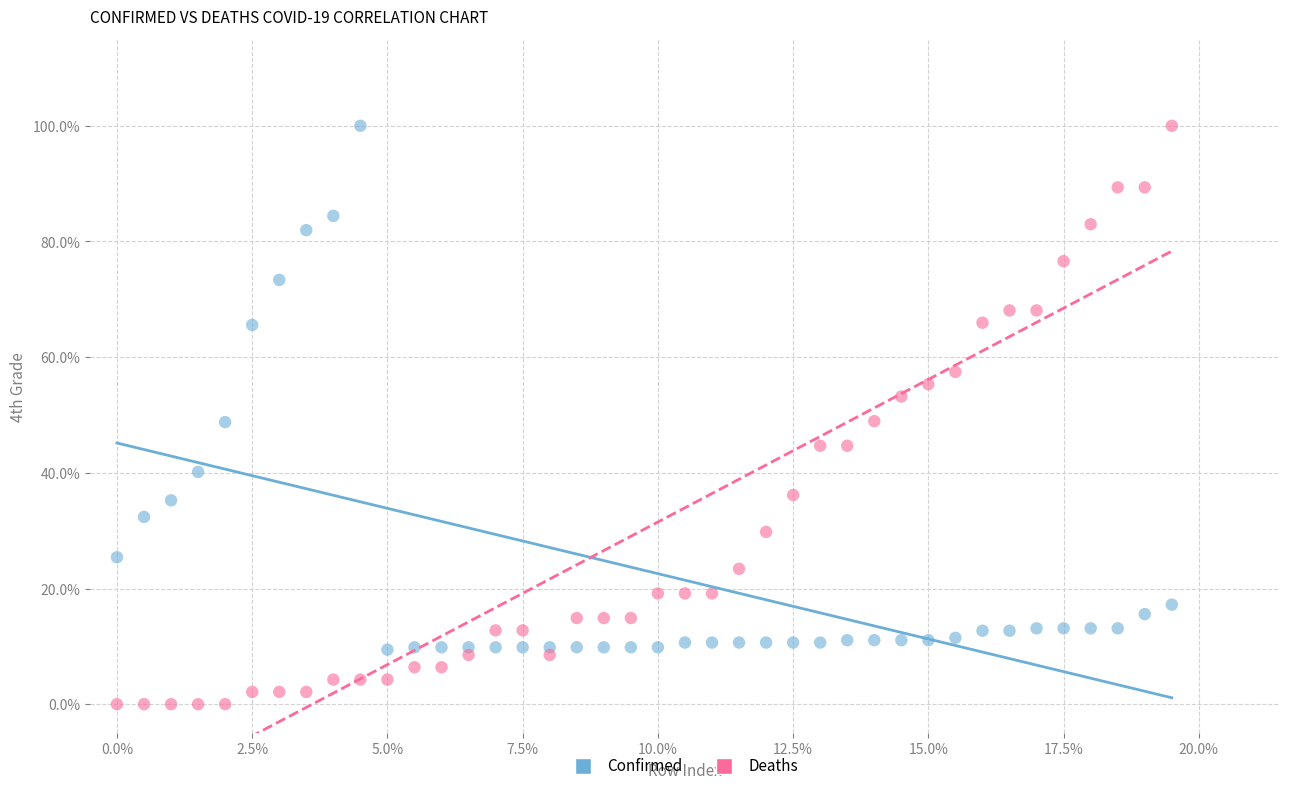

Which series has the largest Y range (max minus min)?

Deaths